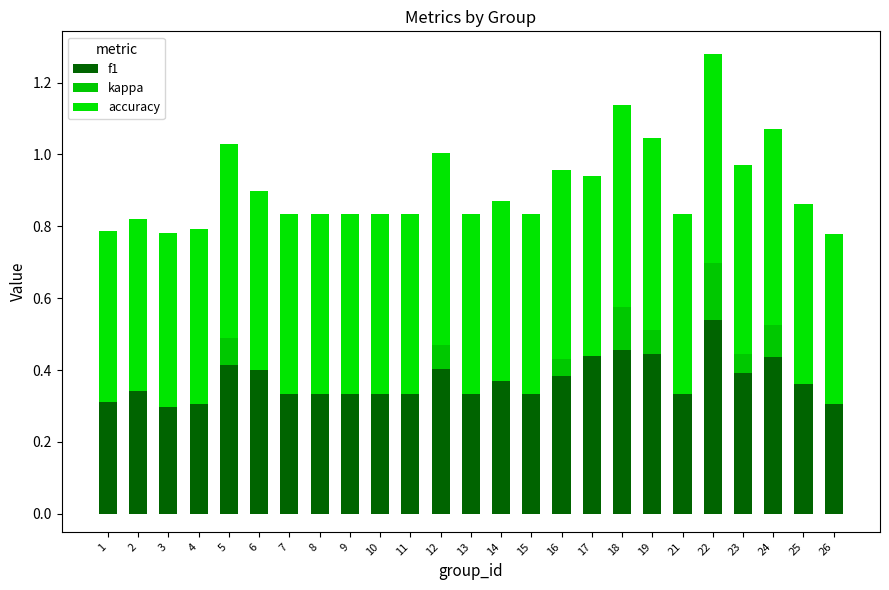

At which label does kappa first exceed 0?

5